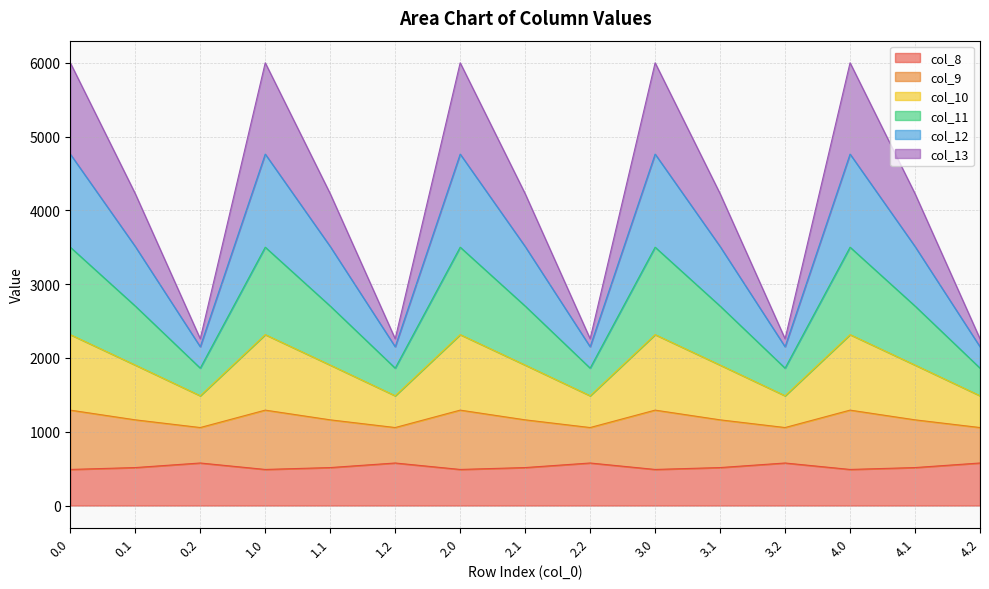

The col_12 series shows 2617.2 at 0.2. True or false?

False